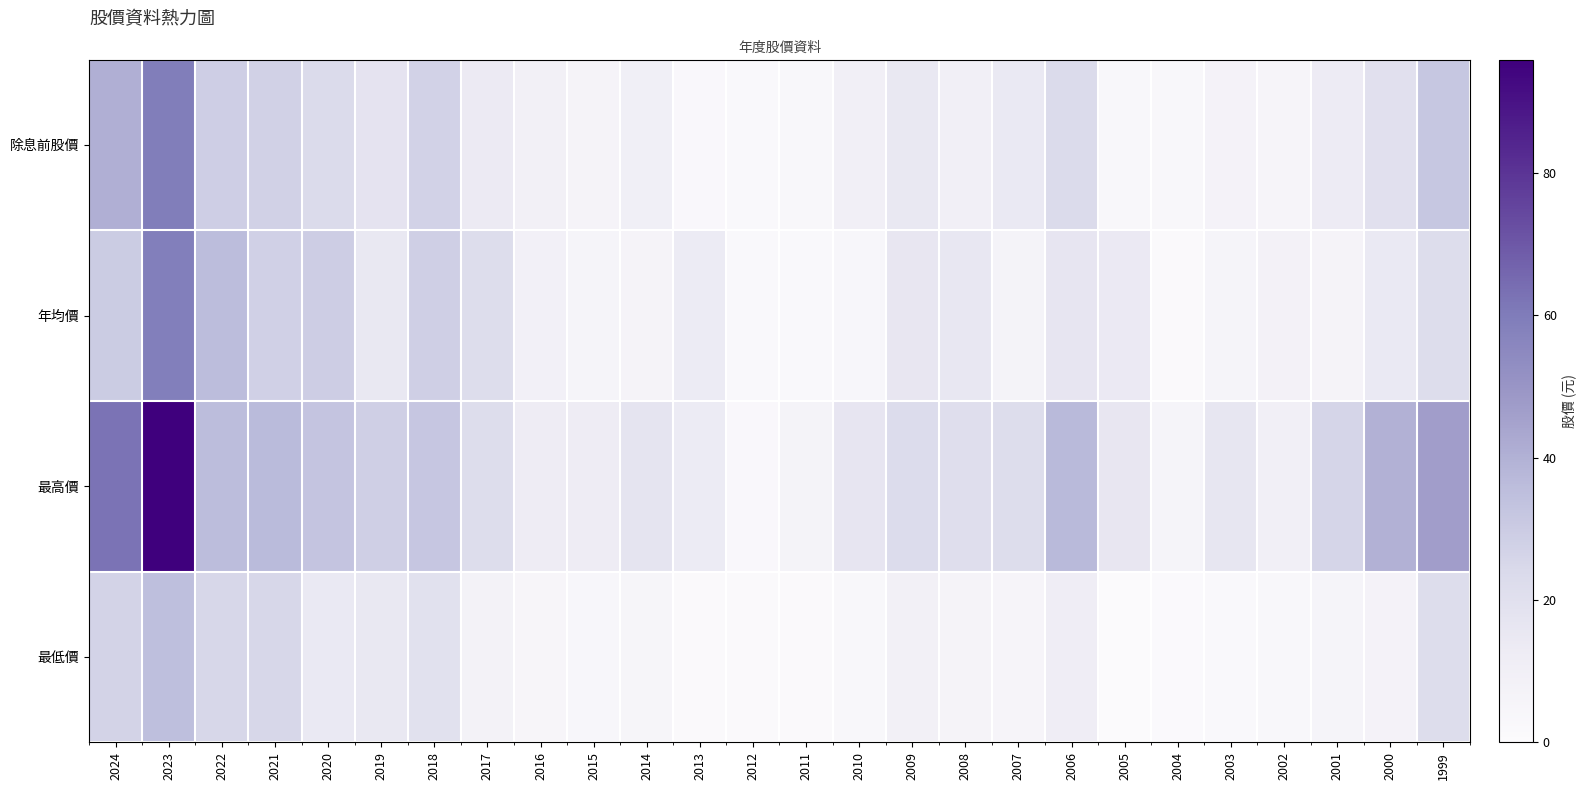

What is the difference between the highest and lowest values at 2003?

13.9